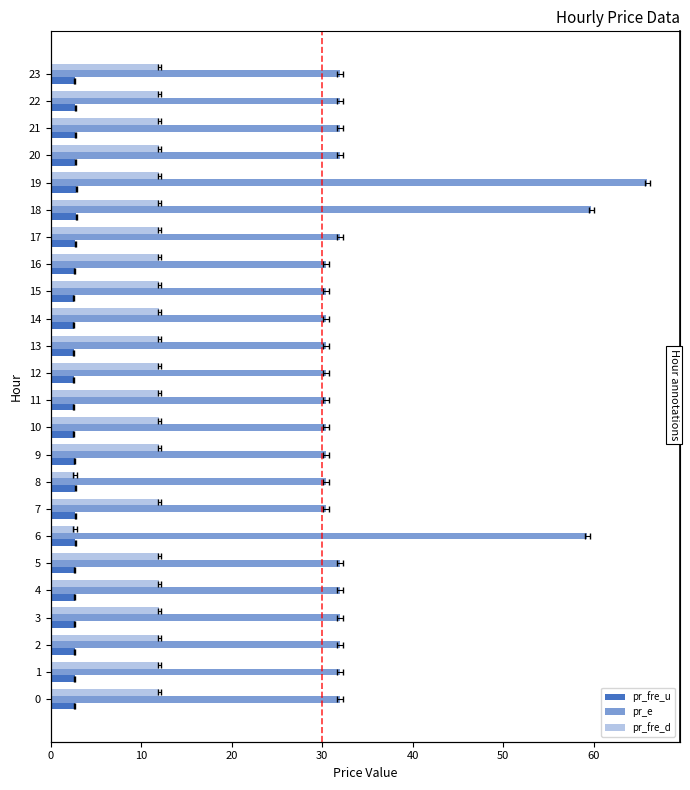

At how many categories does at least one series exceed 19?

24